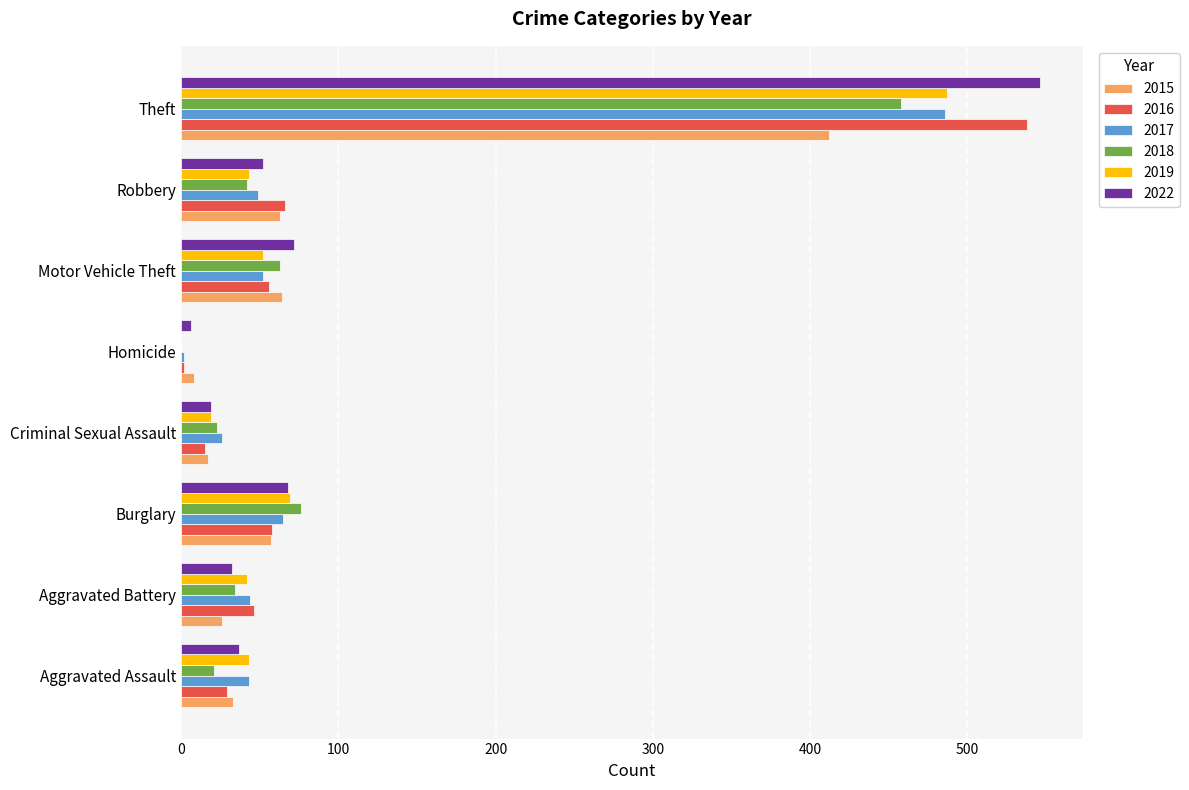

How many distinct data groups are displayed?

6